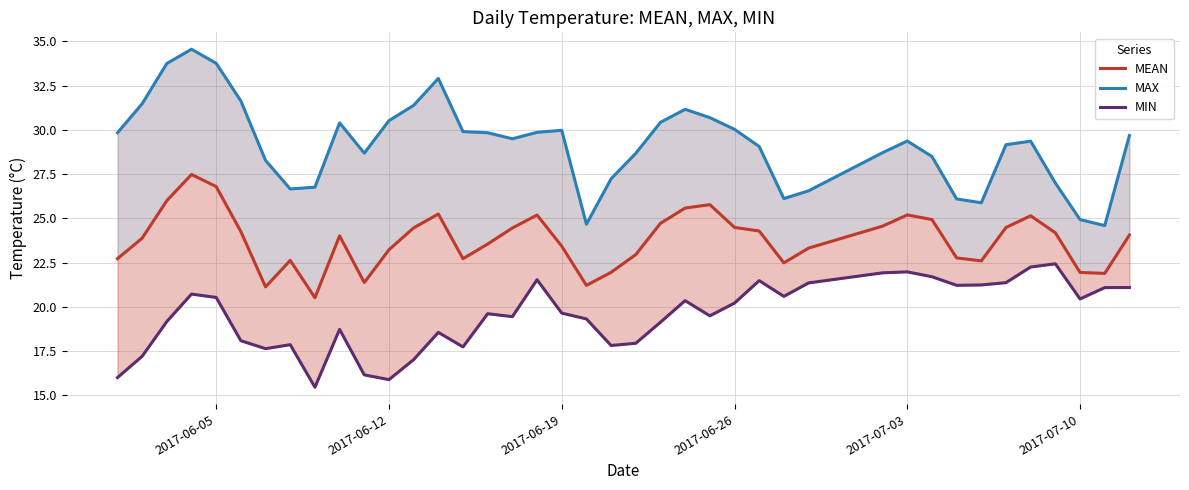

What is the sum of all MAX values?

1167.7